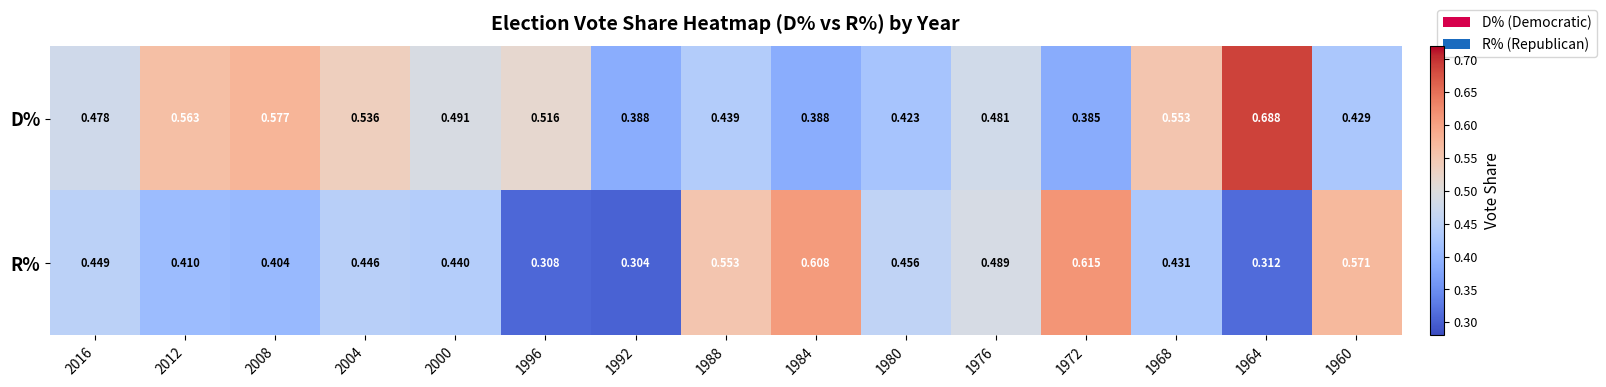

List the series in order of their overall mean, lowest first.

R%, D%